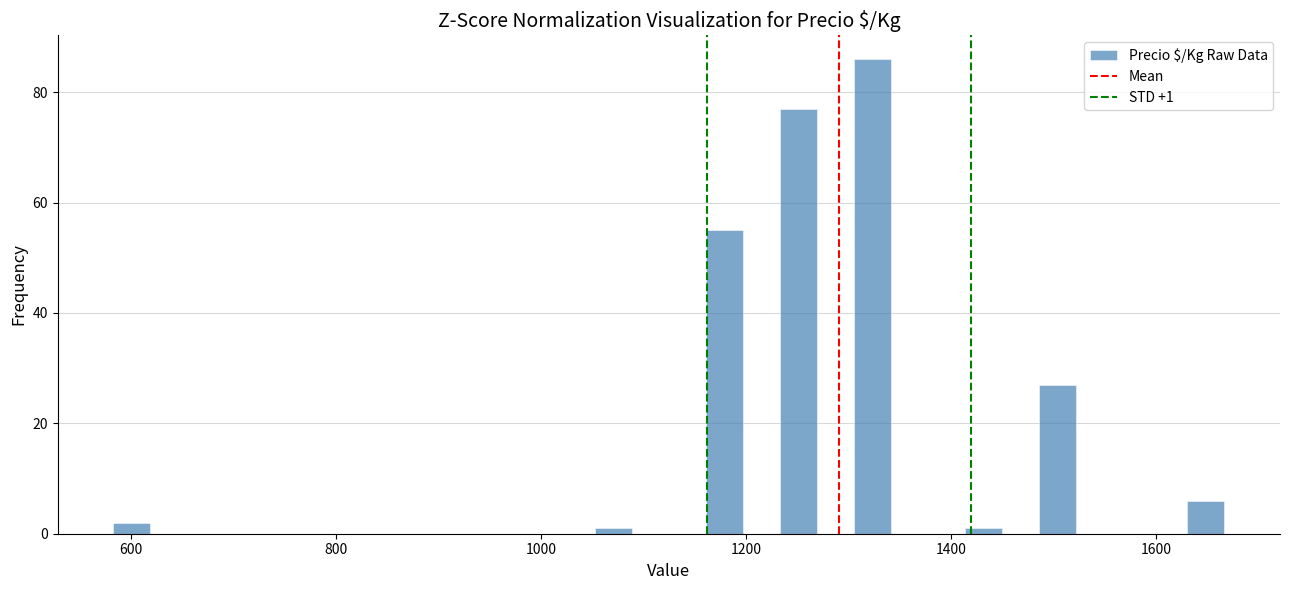

Around what value on the x-axis is the tallest bar? Give the approximate position of its centre, as read against the axis.

1320